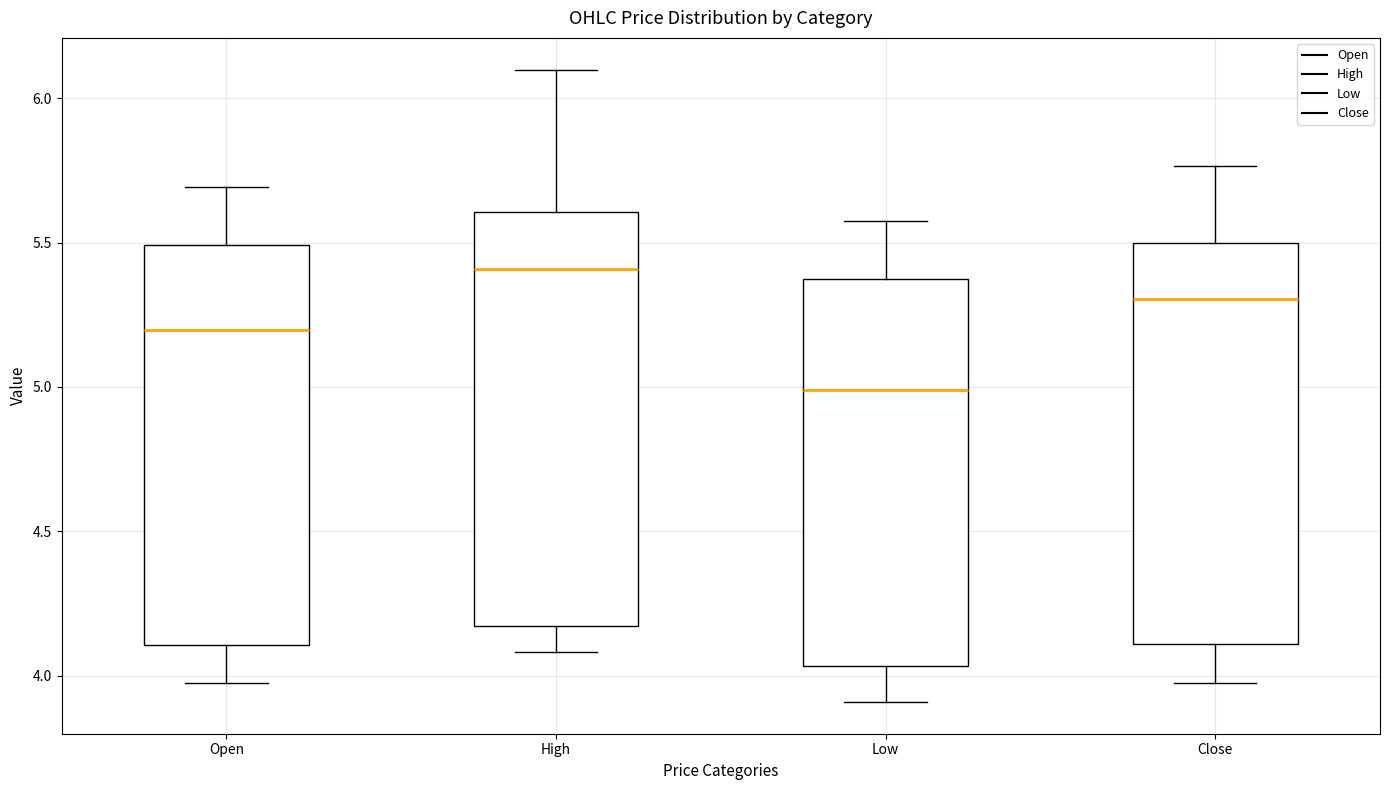

Reading left to right, read every box against the y-axis: the position of its median line, the range the box covers, and the ends of its whiskers. The values are not printed on the chart, so give them approximately, as read against the axis.

Open: median 5.20, box 4.10 to 5.50, whiskers 3.95 to 5.70
High: median 5.40, box 4.15 to 5.60, whiskers 4.10 to 6.10
Low: median 5.00, box 4.05 to 5.35, whiskers 3.90 to 5.60
Close: median 5.30, box 4.10 to 5.50, whiskers 3.95 to 5.75